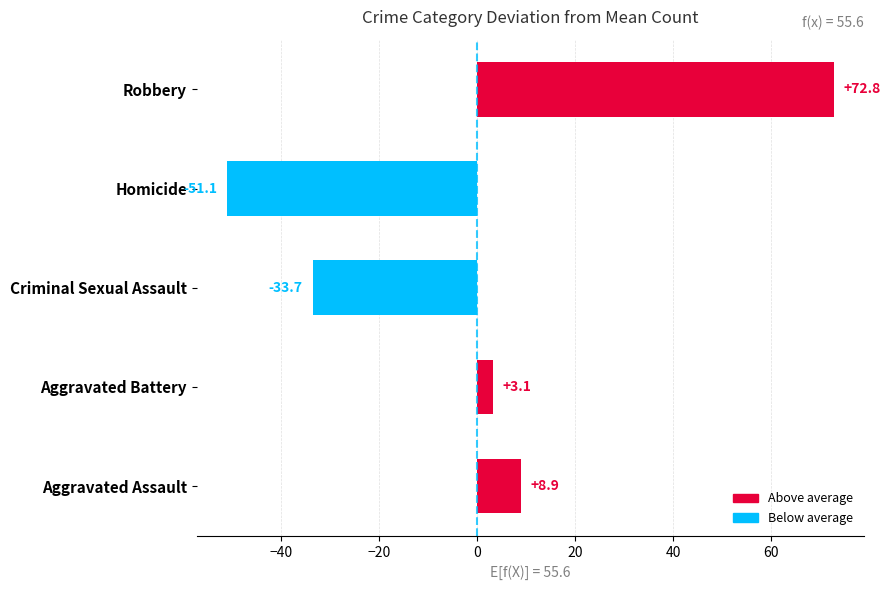

List the labels in order of value, smallest first.

Homicide, Criminal Sexual Assault, Aggravated Battery, Aggravated Assault, Robbery